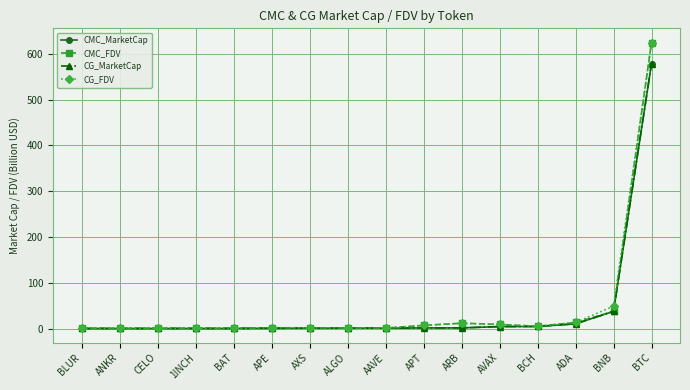

What is the label of the 11th point from the right?

APE